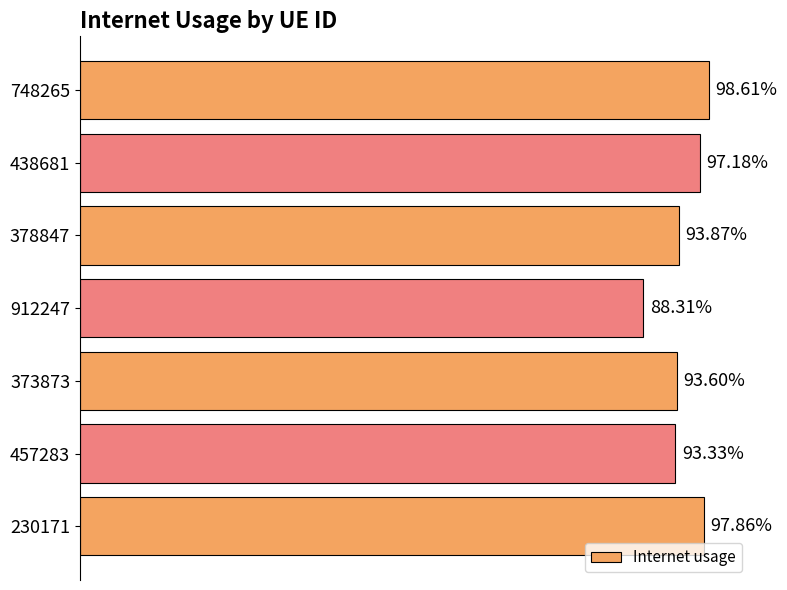

Are the bars horizontal?

Yes